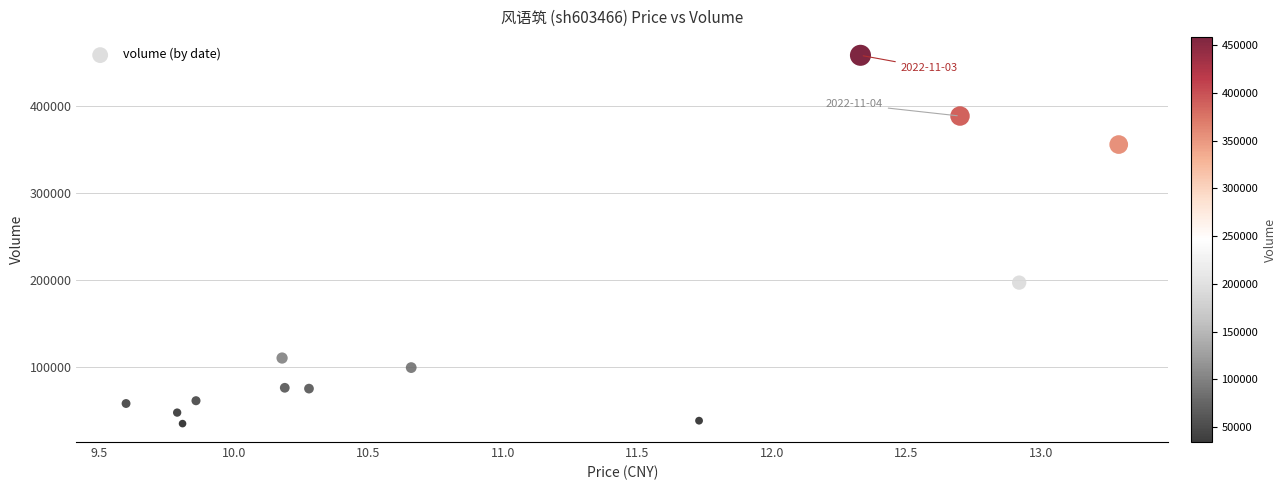

What is the range of Y values (max minus min)?

424331